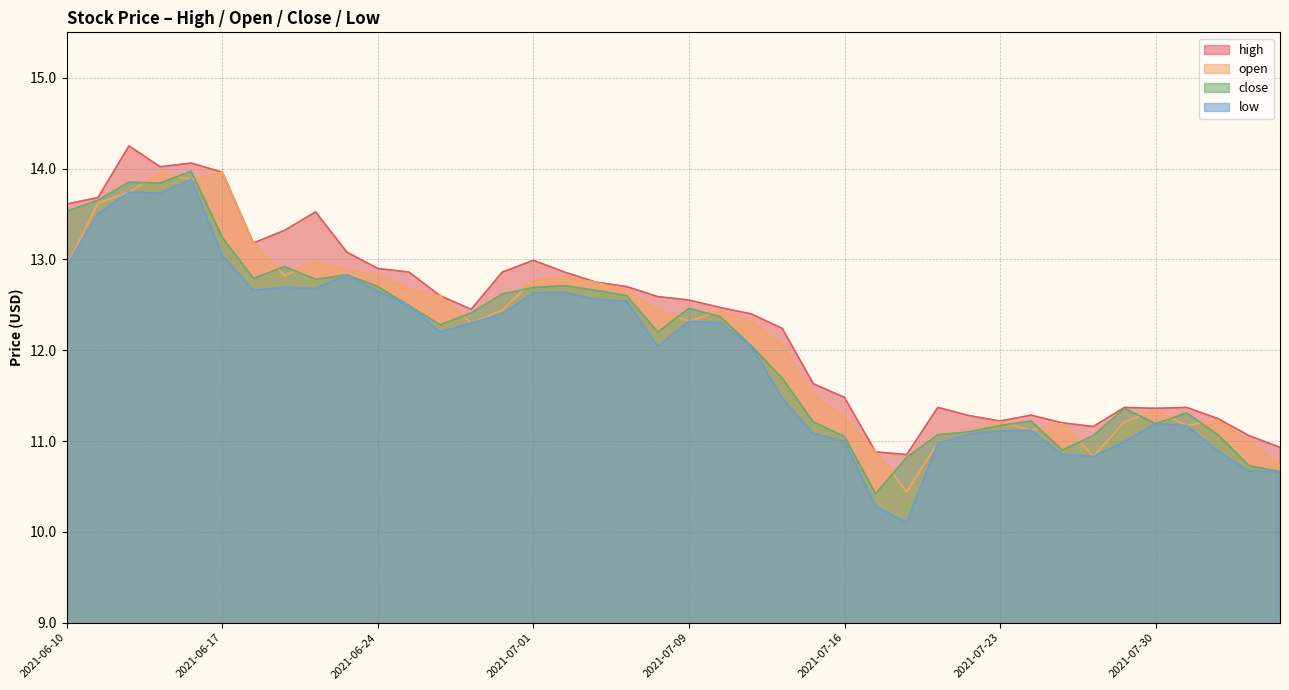

True or false: open and close cross at least once.

True